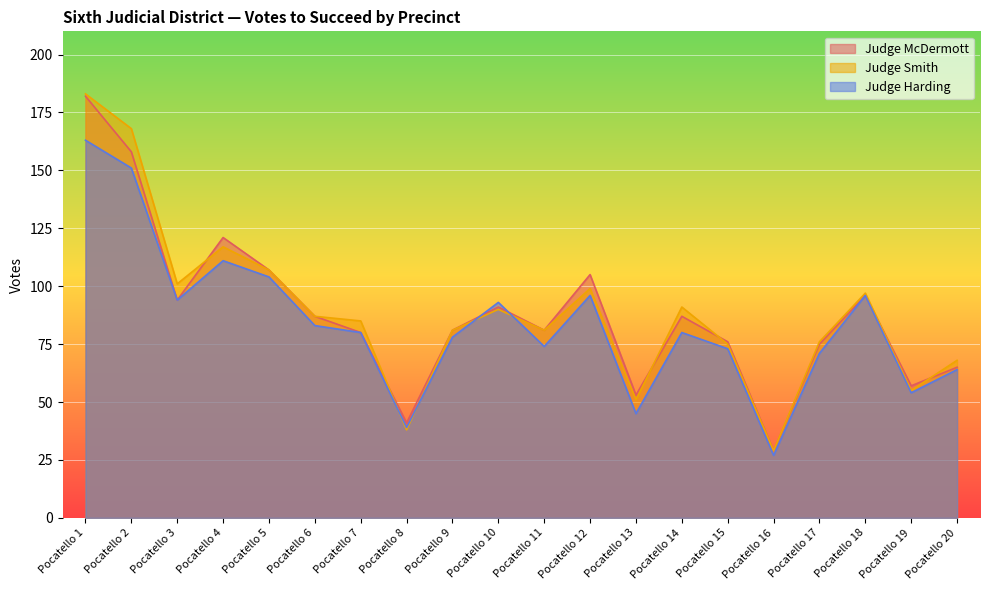

Which series changed the most between Pocatello 2 and Pocatello 11?

Judge Smith